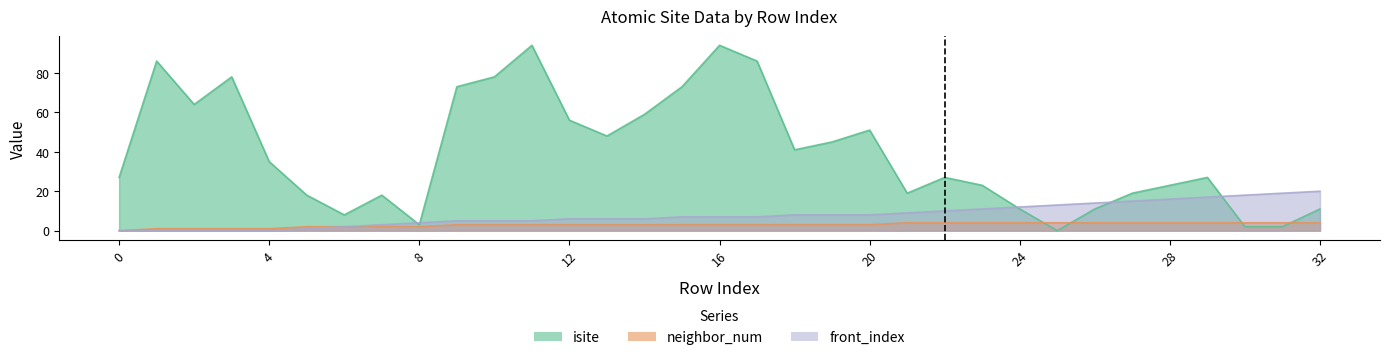

Which series has the largest total across all categories?

isite